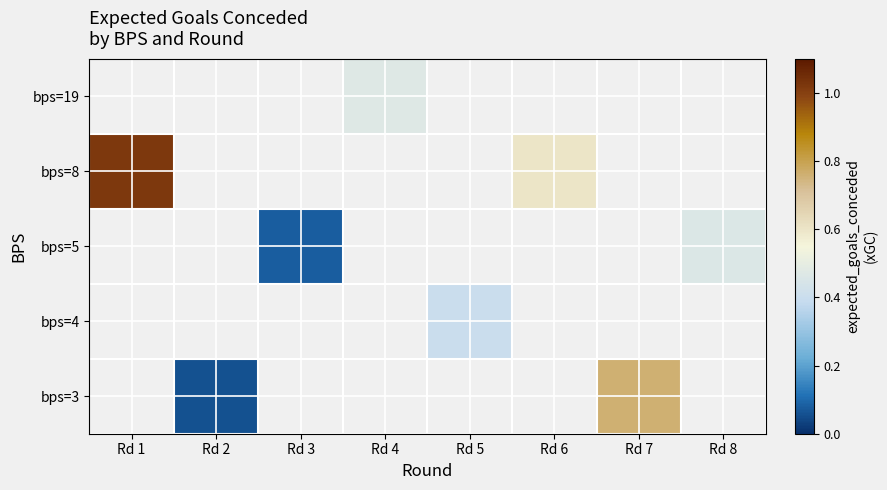

Which label corresponds to the smallest value in the chart?

Rd 2